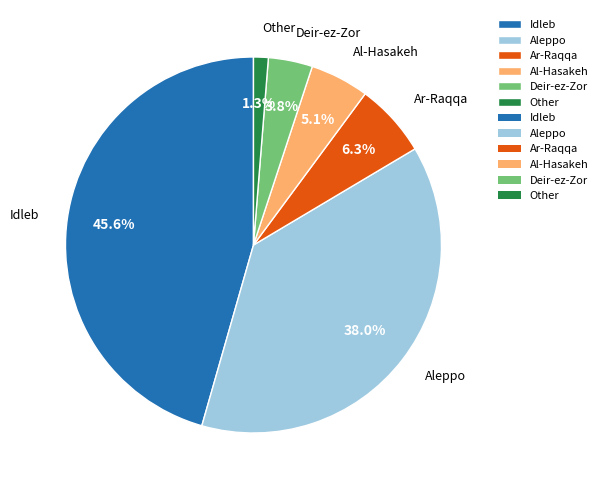

Which category has the biggest portion of the pie?

Idleb